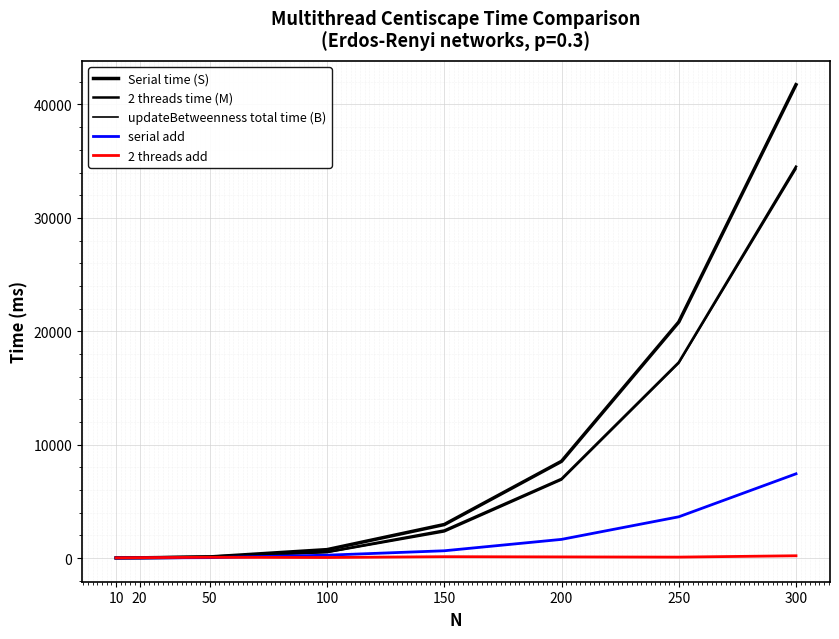

Rank the series by their maximum value, from lowest to highest.

2 threads add, serial add, updateBetweenness total time (B), 2 threads time (M), Serial time (S)